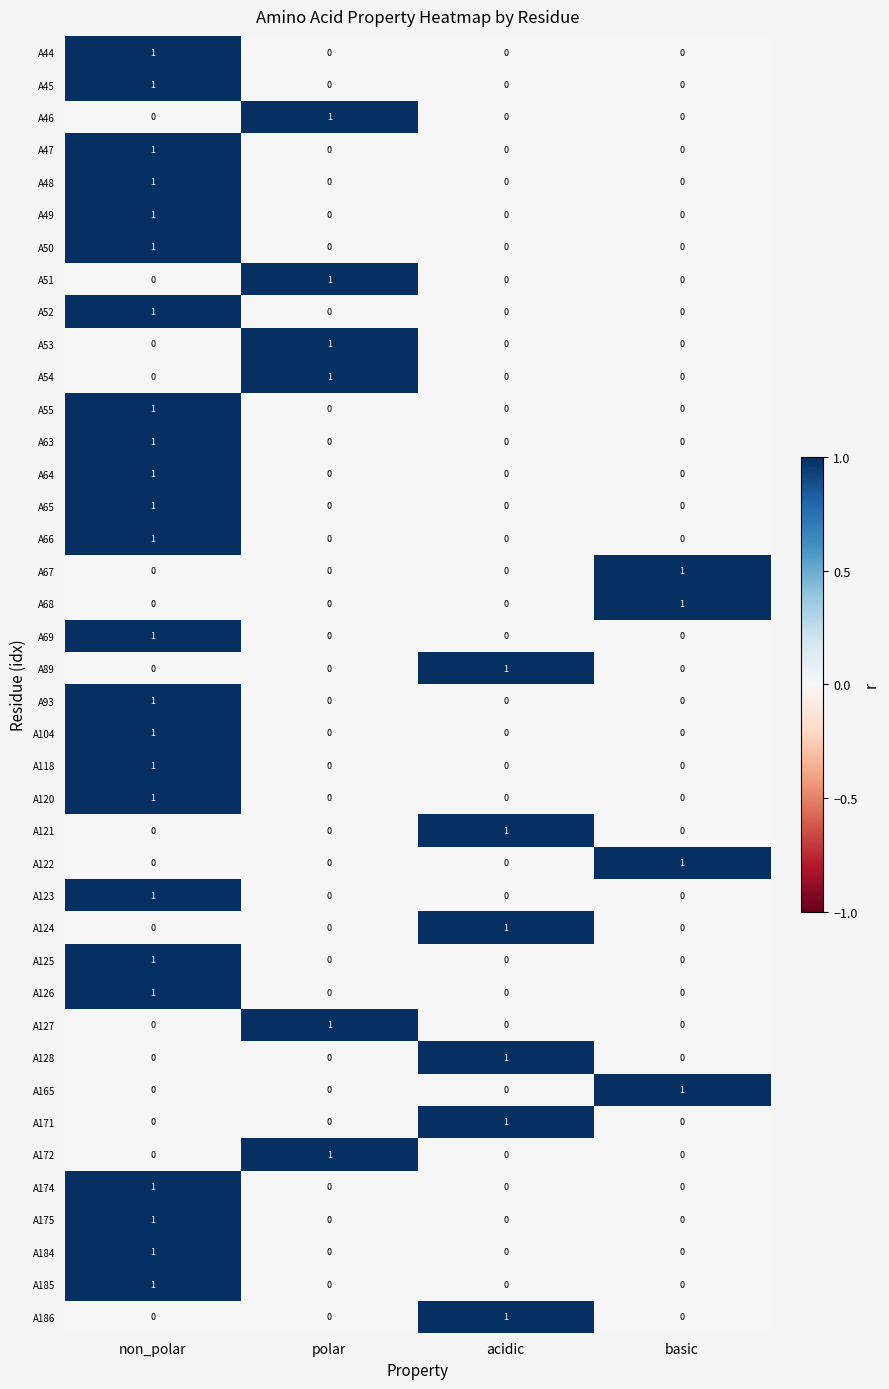

How many A123 values are between 0 and 1?

4